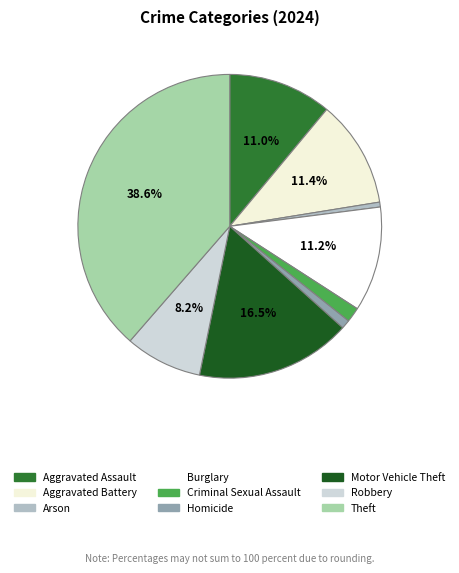

True or false: Burglary accounts for 22% of the total.

False